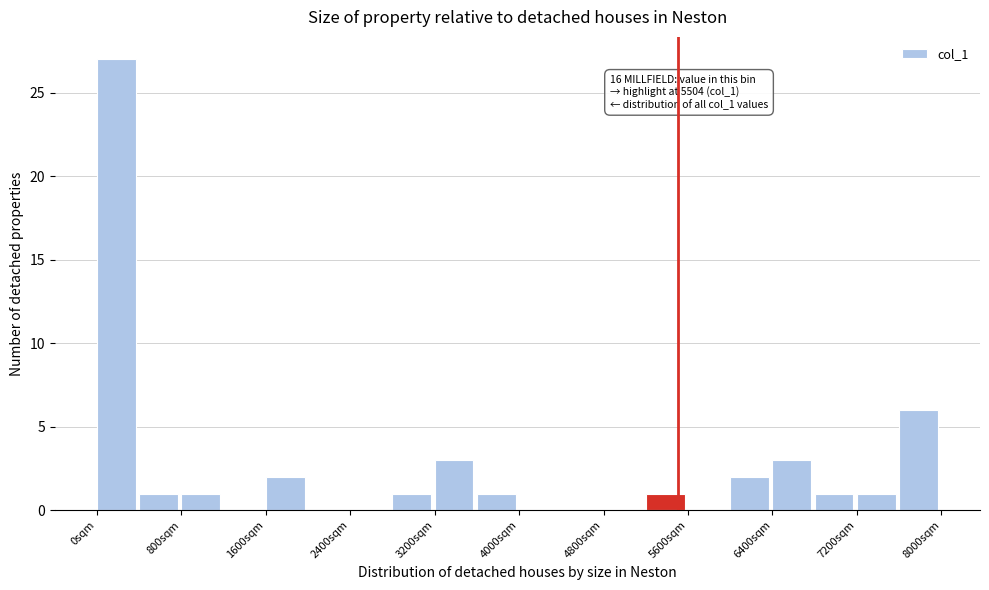

Over which range of the x-axis is the bar tallest?

0 to 400